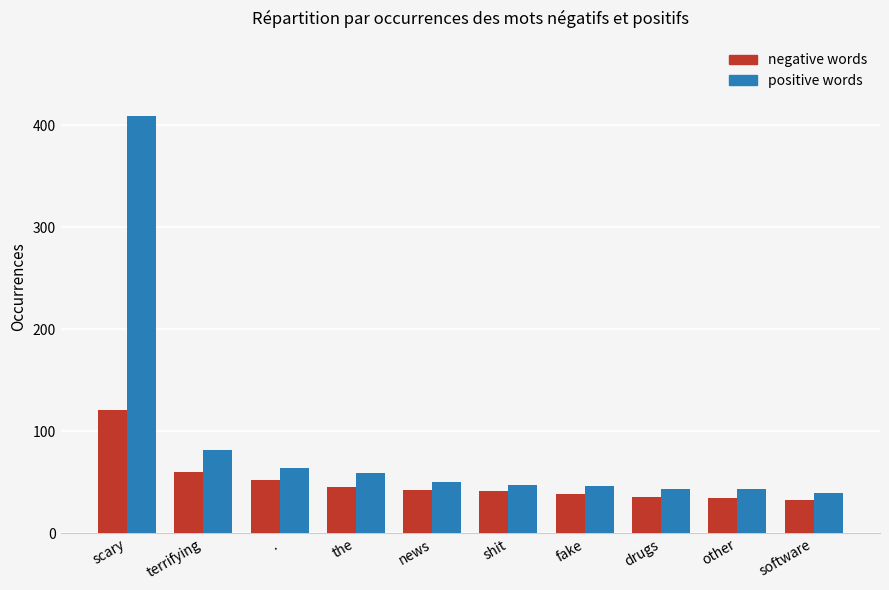

What is the highest value of the negative words series?

121